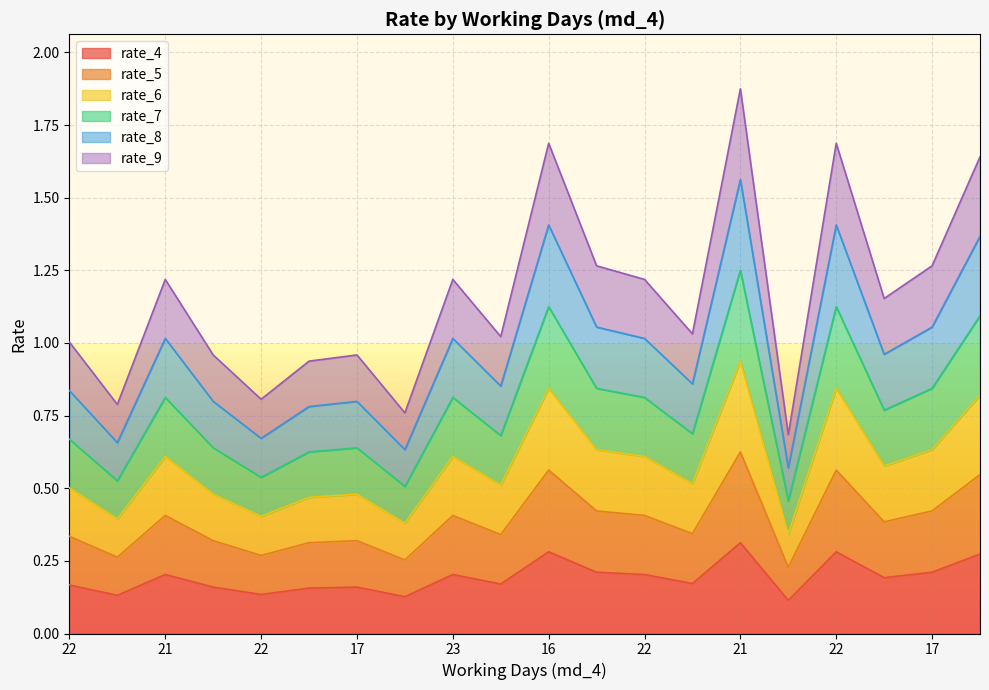

True or false: rate_5 and rate_9 cross at least once.

False